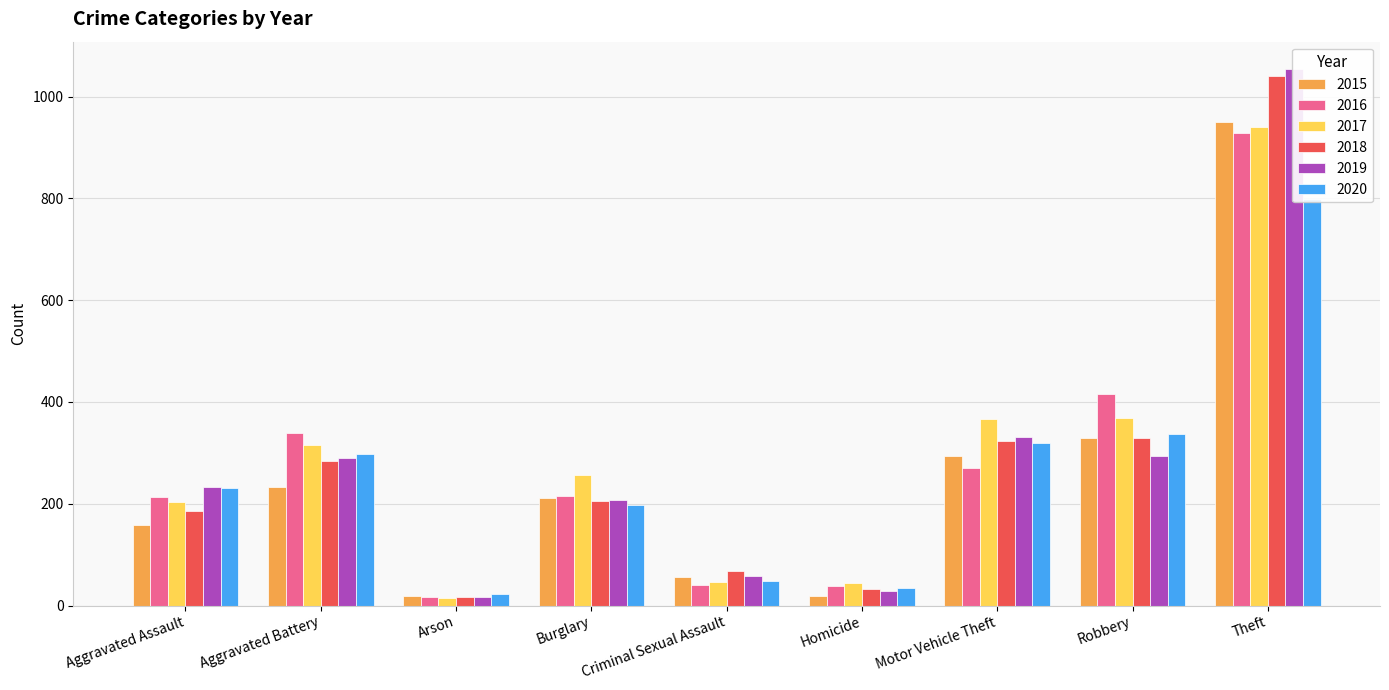

Where is 2019 nearest to the value 535?

Motor Vehicle Theft